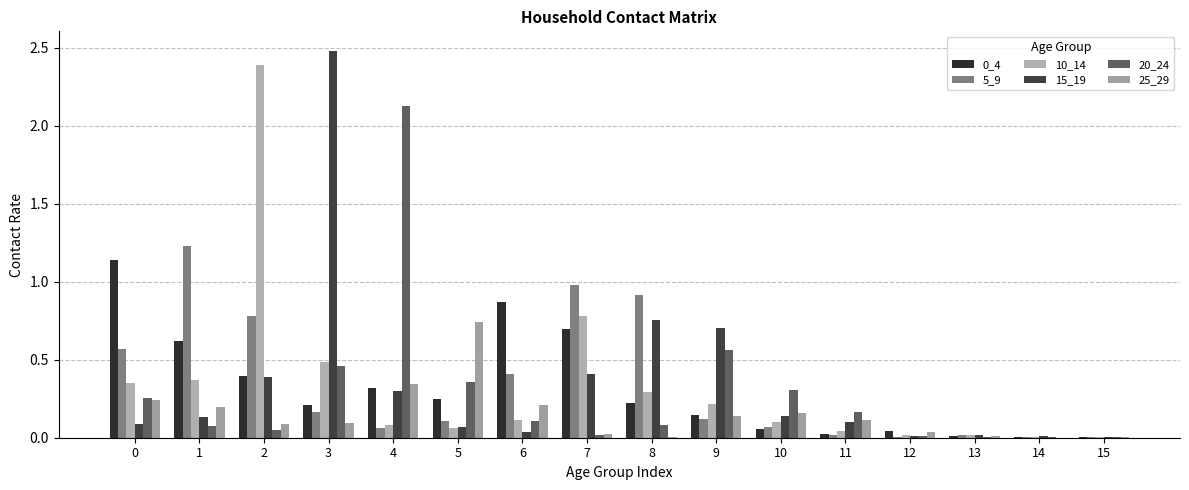

Are the bars grouped side by side (vs. stacked)?

Yes